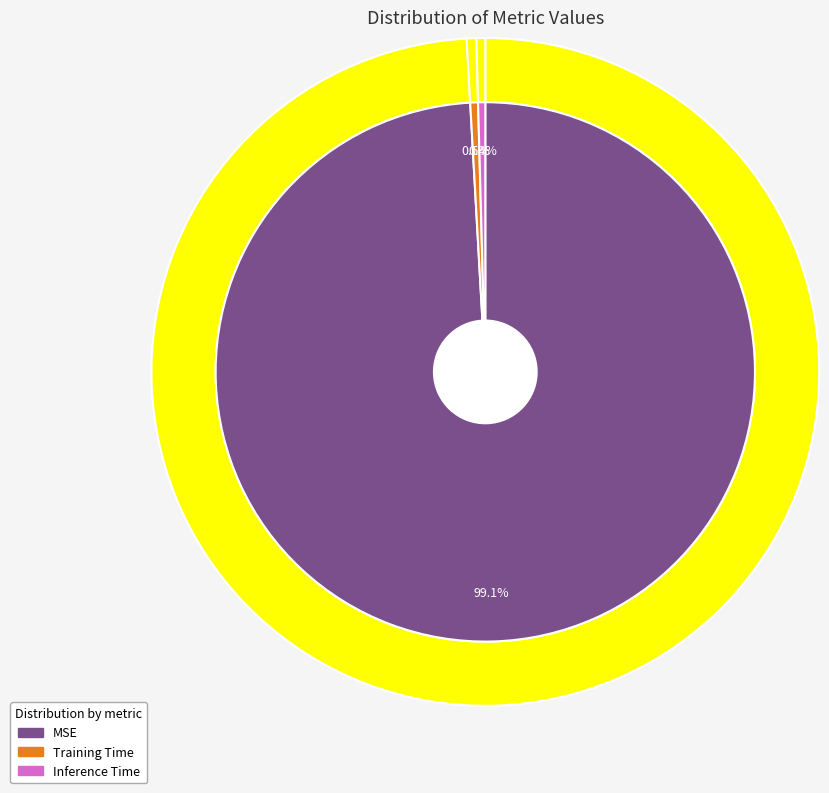

Count the number of slices in the pie.

3